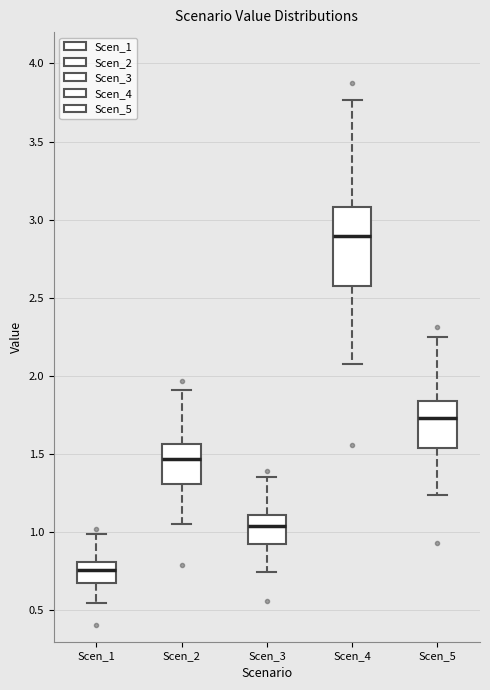

Where does the median line of the box for Scen_1 sit on the y-axis? The values are not printed on the chart, so give them approximately, as read against the axis.

0.75